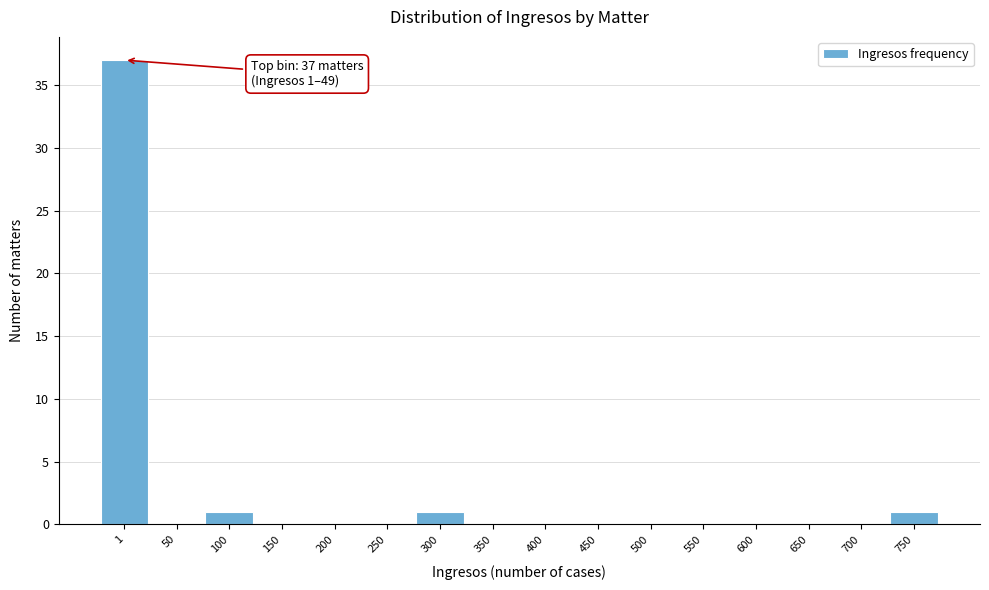

Reading left to right, list all the values displayed in this chart.

1=37	50=0	100=1	150=0	200=0	250=0	300=1	350=0	400=0	450=0	500=0	550=0	600=0	650=0	700=0	750=1